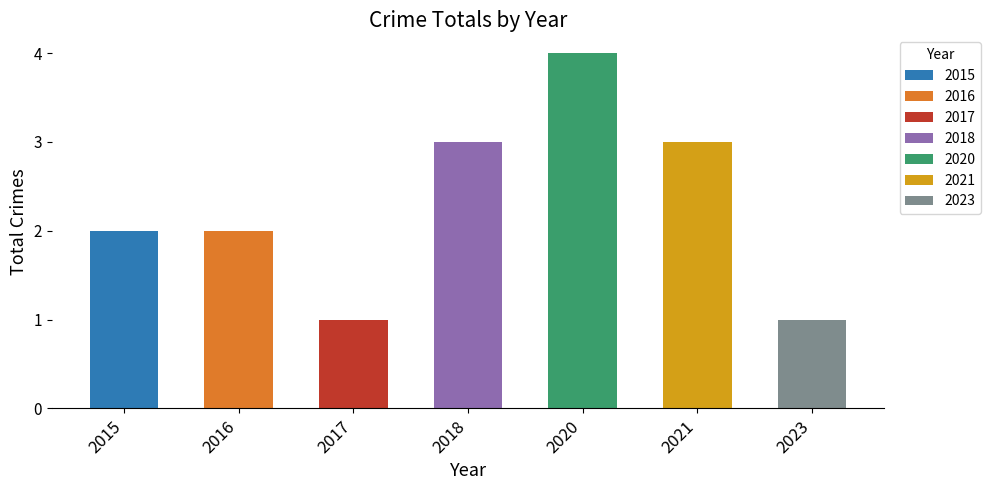

What is the approximate value at 2020?

4